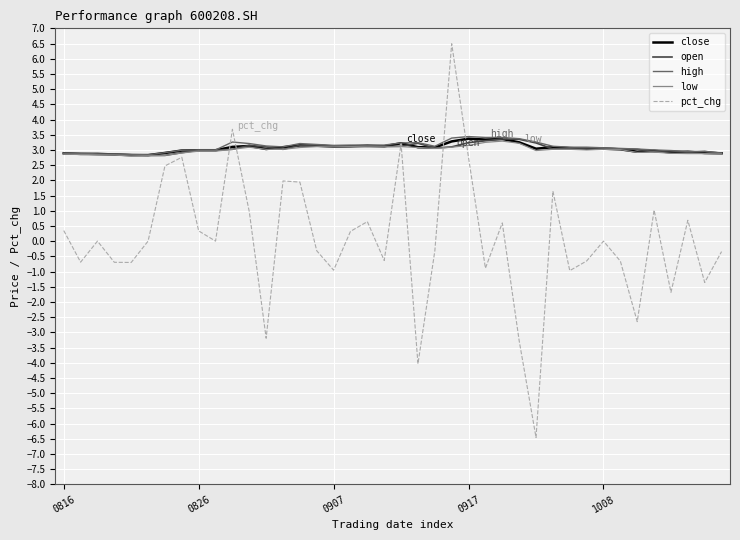

Which series has the widest spread of values?

pct_chg